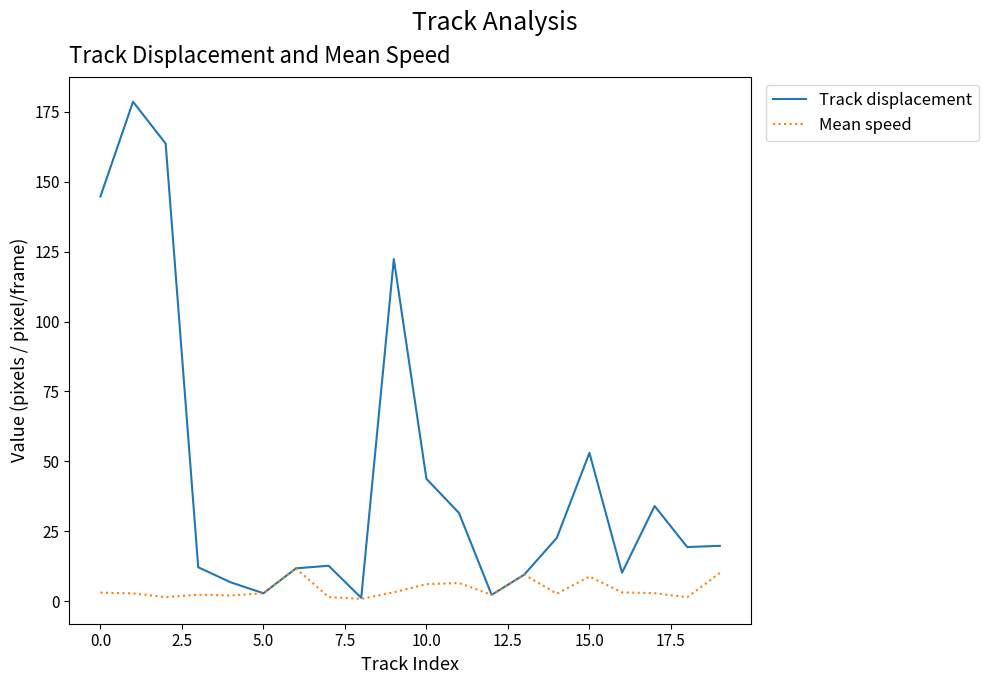

What is the sum of all Mean speed values?

86.1